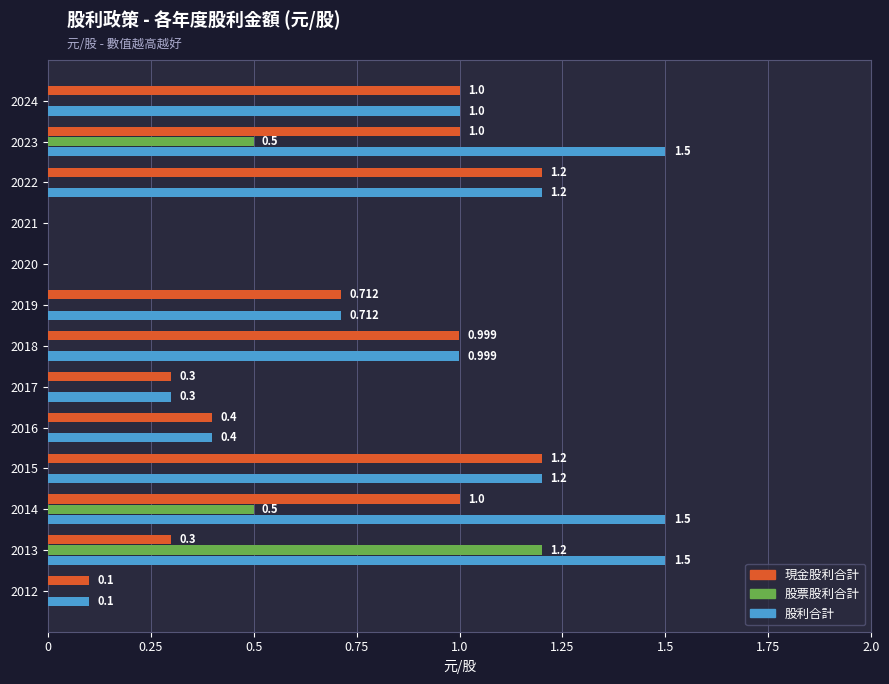

Which series has the largest total across all categories?

股利合計